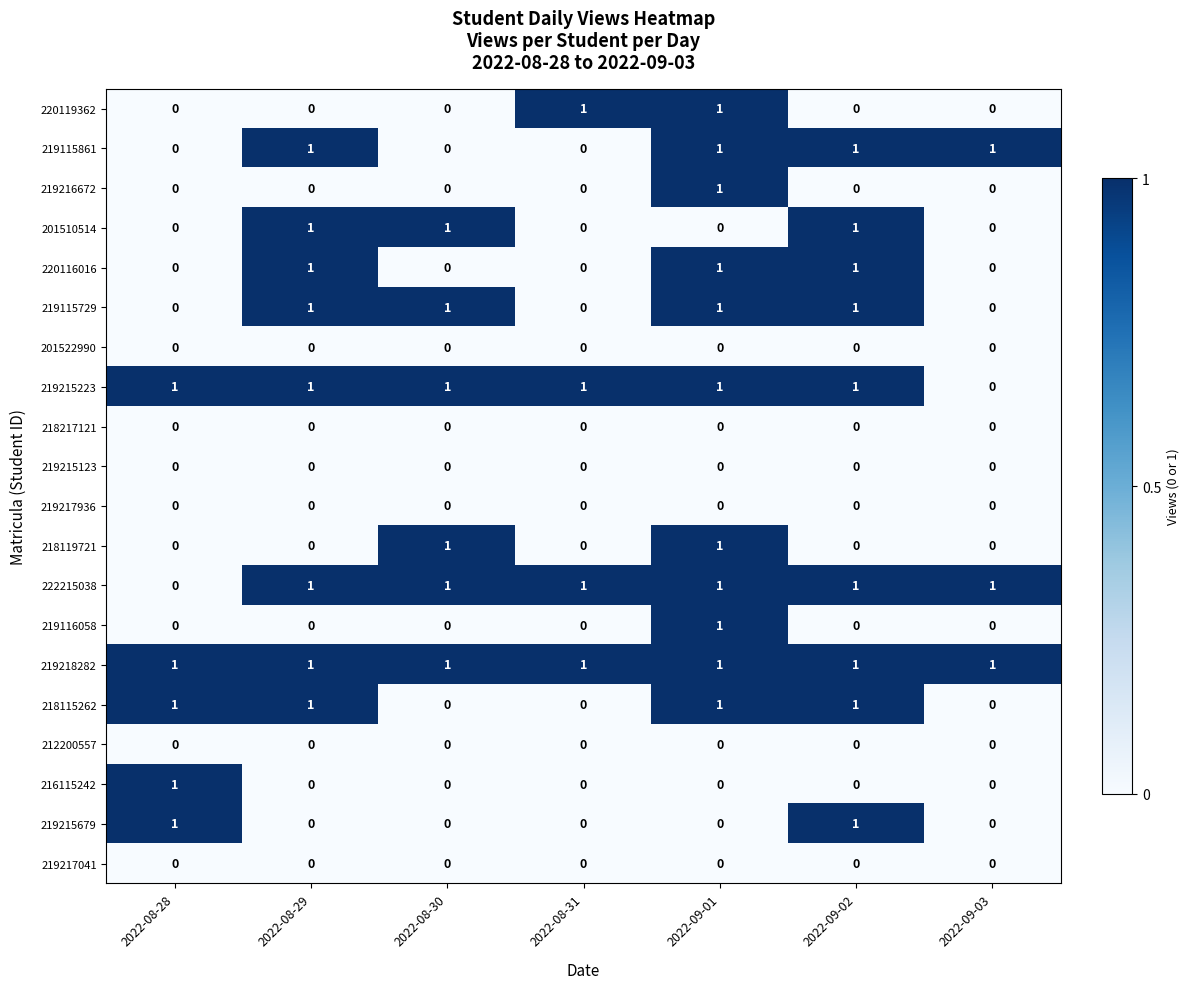

How many 219216672 values are between 0 and 1?

7